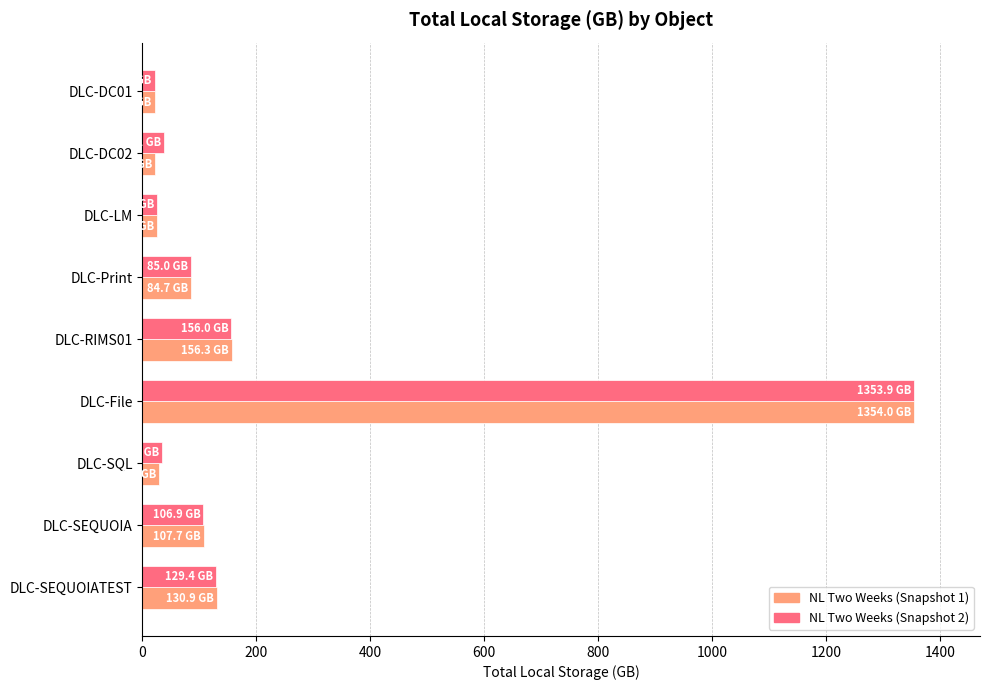

Is it true that NL Two Weeks (Snapshot 2) equals 129.4 at DLC-SEQUOIATEST?

True